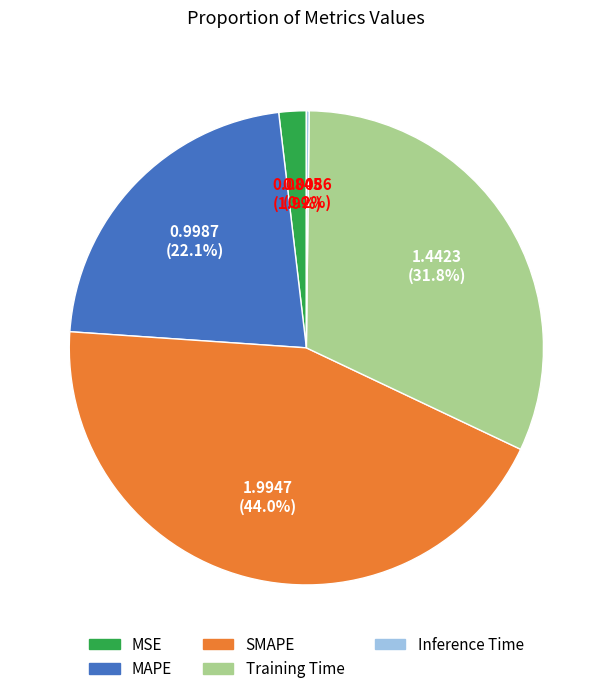

What is the largest slice in the pie chart?

SMAPE